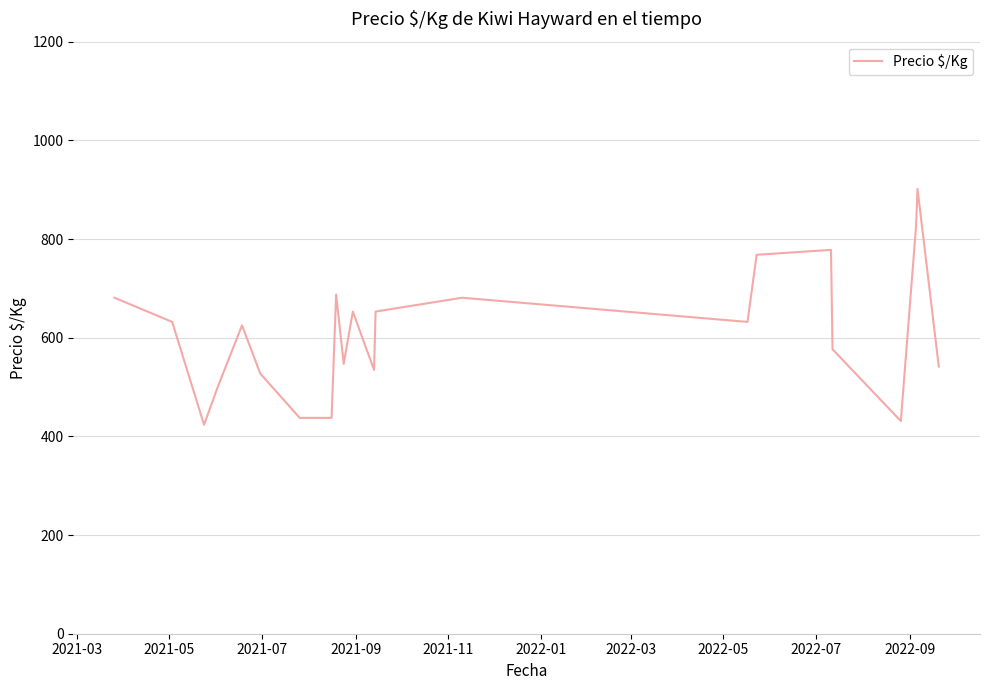

What is the greatest value displayed?

901.5